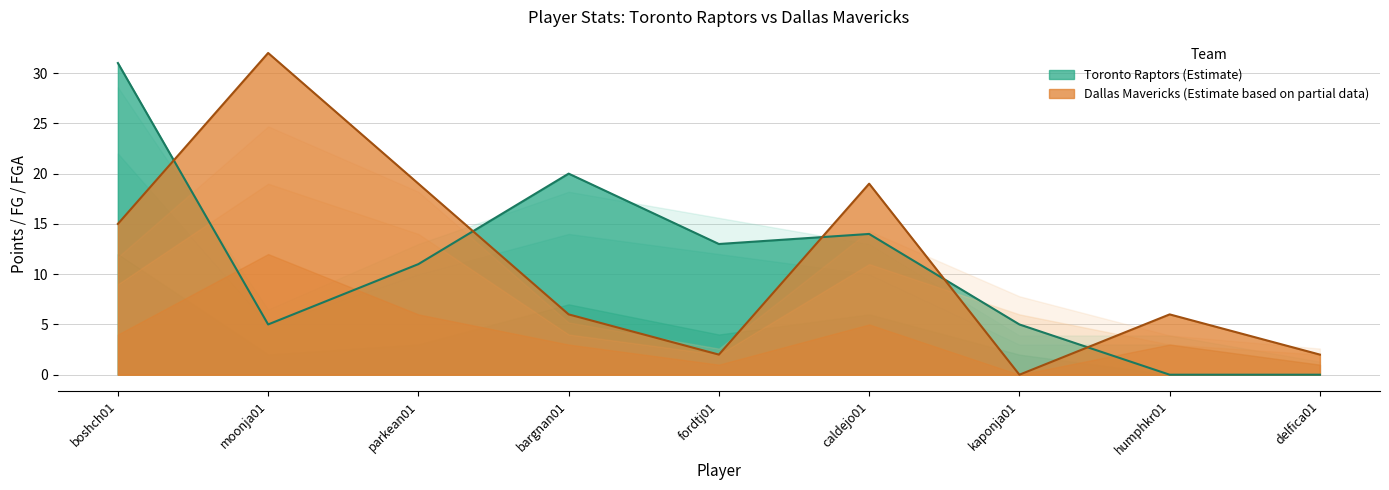

Where is FG (Toronto) nearest to the value 6?

caldejo01